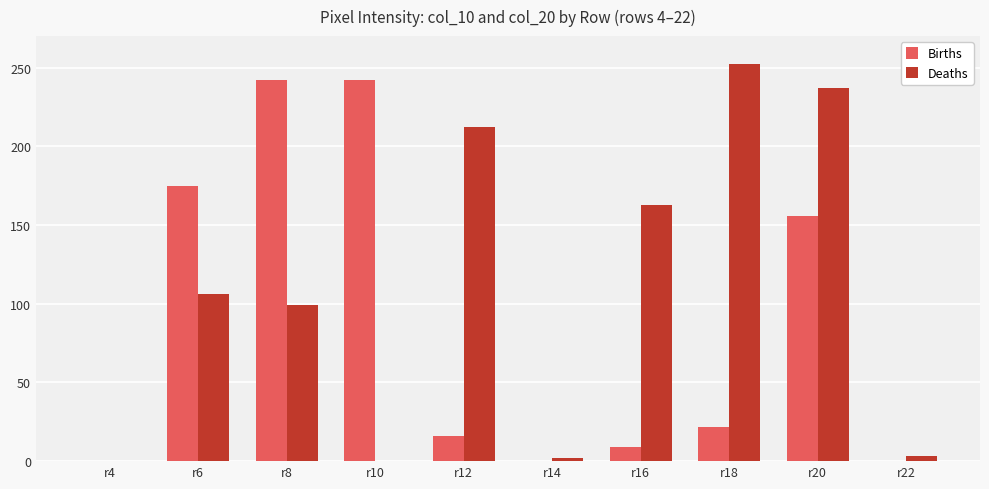

Which label corresponds to the largest value in the chart?

r18